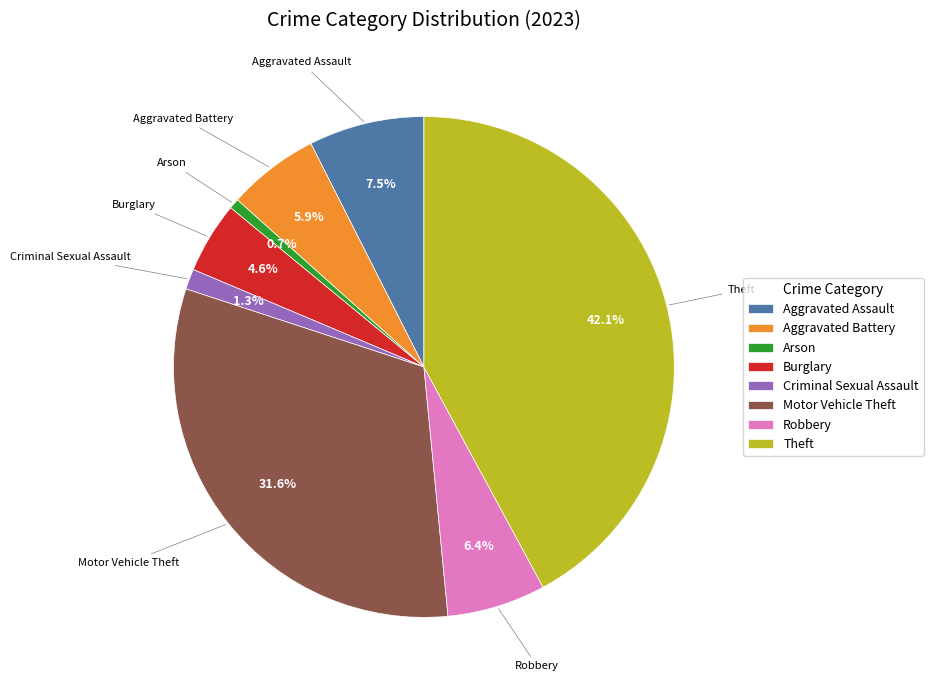

Between Criminal Sexual Assault and Aggravated Assault, which is larger?

Aggravated Assault